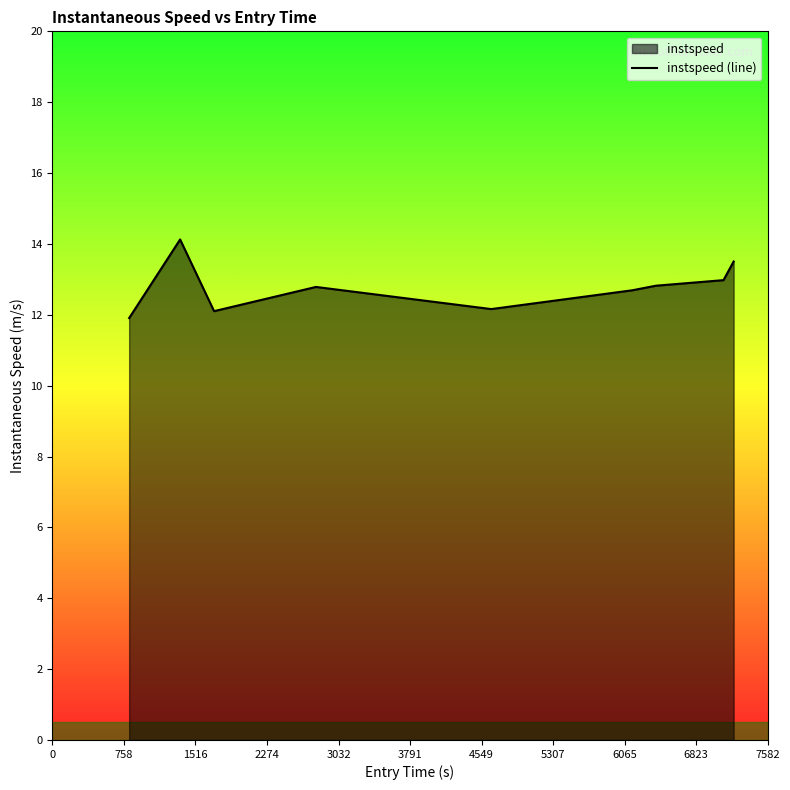

Reading left to right, transcribe all the data shown in this chart.

11.9	14.1	12.1	12.8	12.2	12.7	12.8	13.0	13.5